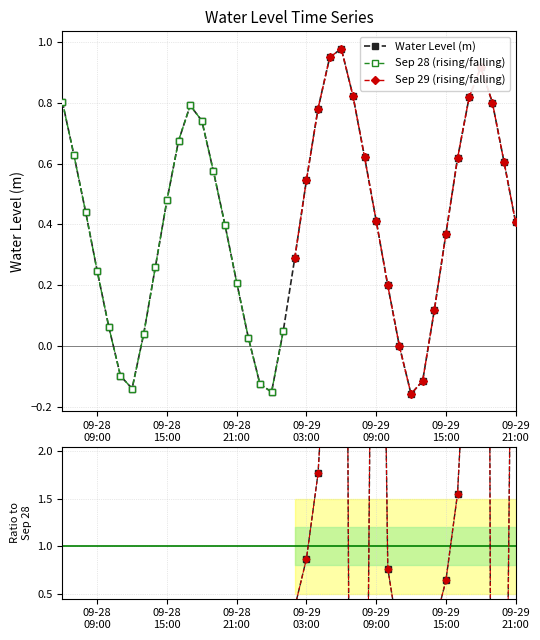

How many negative values are there?

7